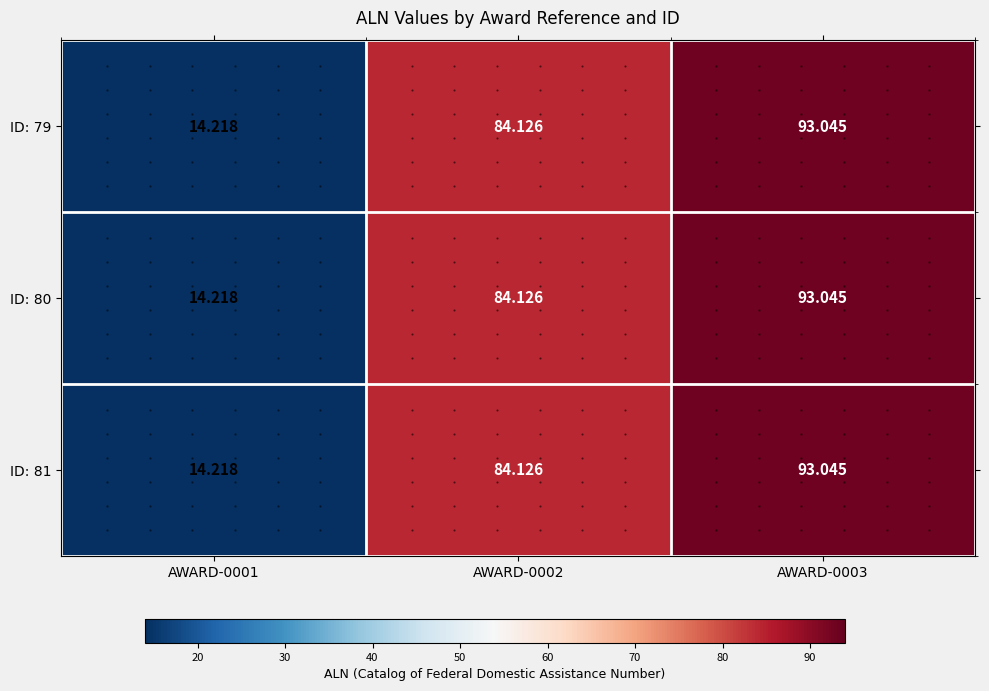

Is the value of ID: 79 at AWARD-0001 greater than the value of ID: 80 at AWARD-0002?

No